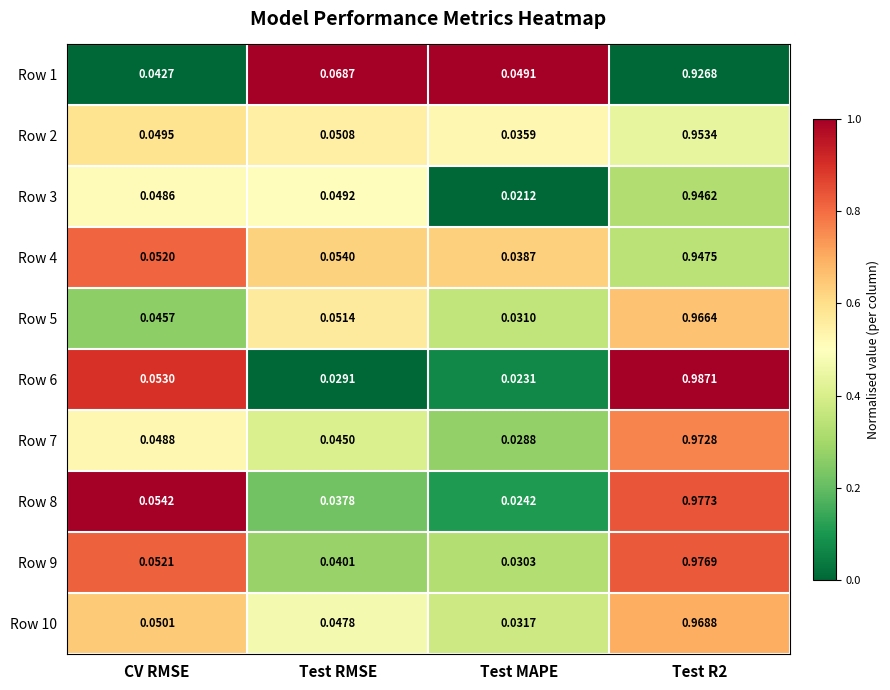

Which series changed the most between Test RMSE and Test R2?

Row 6